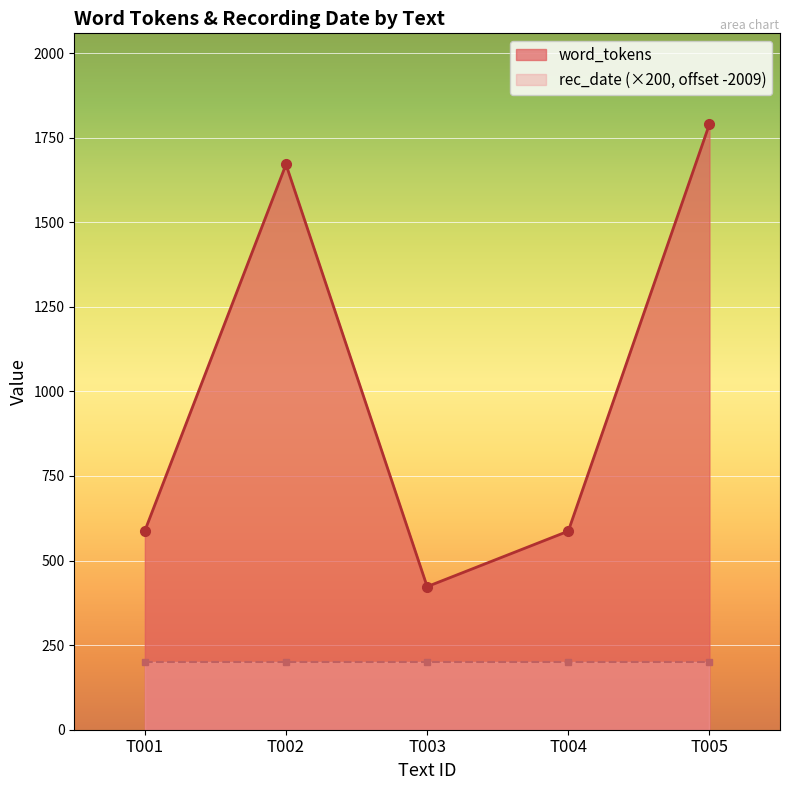

Is it true that the value at T002 is 1671?

True